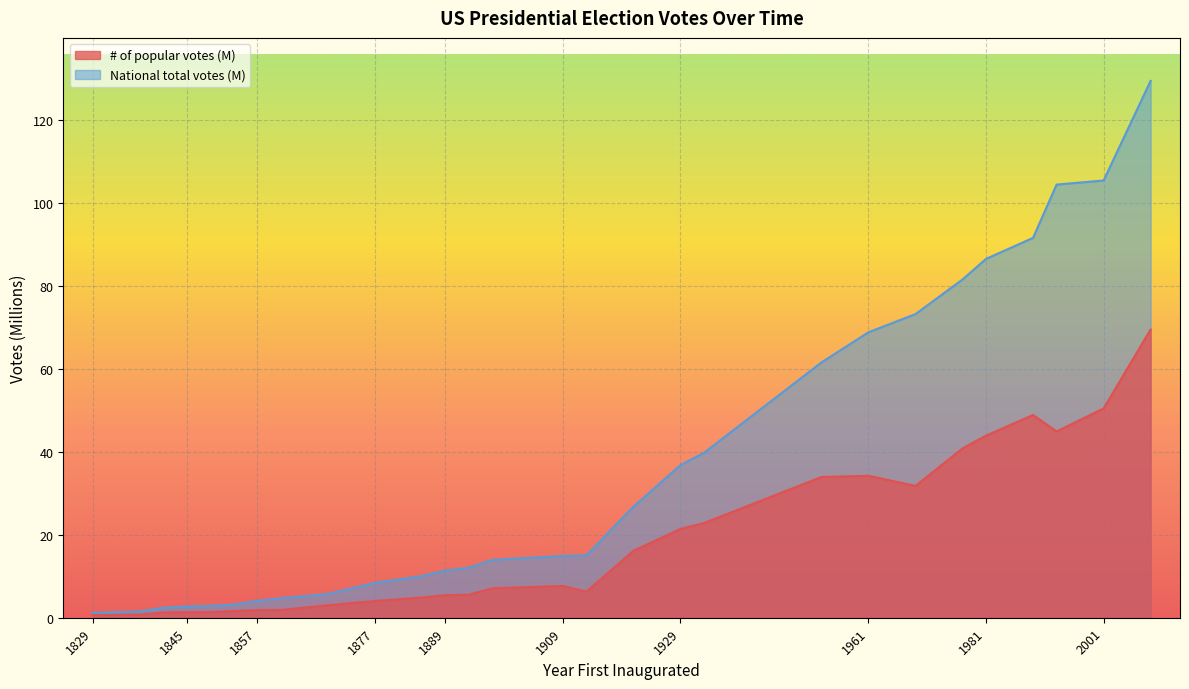

How many lines are shown in the chart?

2